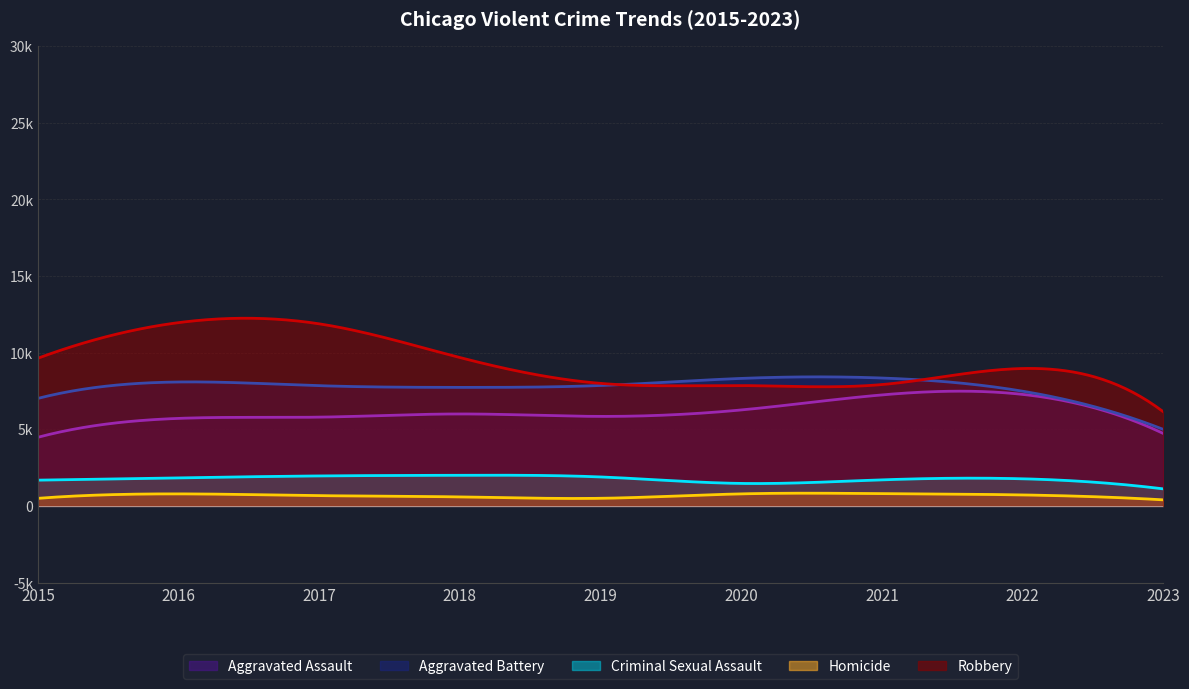

How many data points does each series have?

9